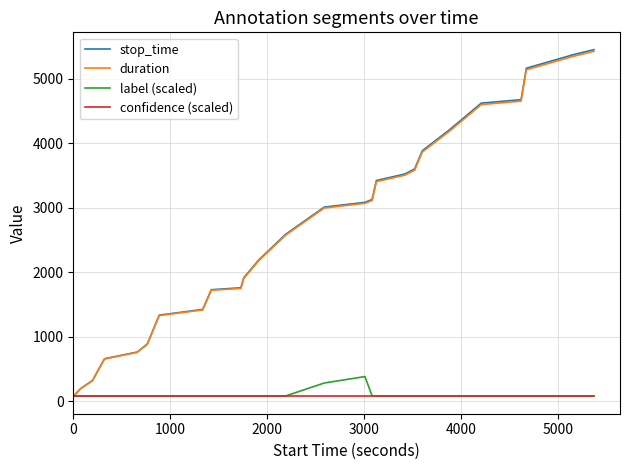

Which series has the widest spread of values?

stop_time